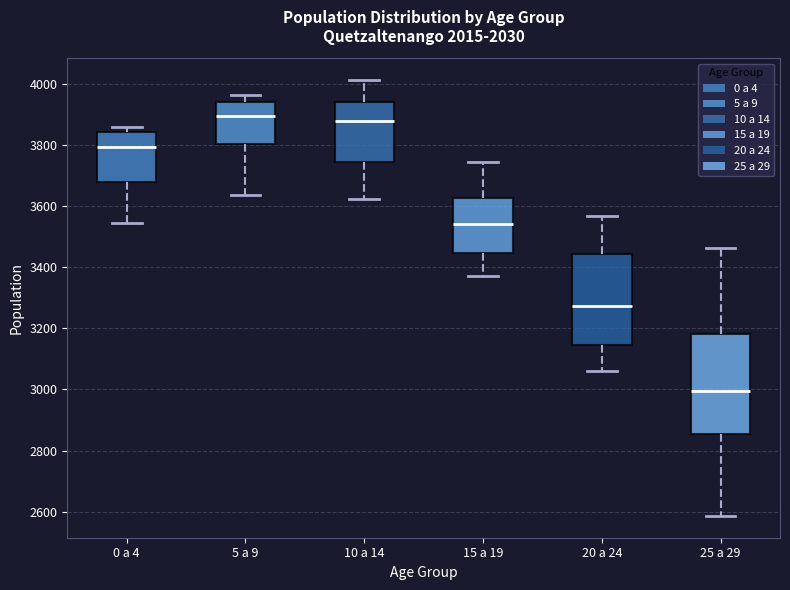

Reading left to right, transcribe this box plot: for each box, give where its median line is, the range the box spans, and where its two whiskers end, as read against the y-axis. The values are not printed on the chart, so give them approximately, as read against the axis.

0 a 4: median 3800, box 3680 to 3840, whiskers 3540 to 3860
5 a 9: median 3900, box 3800 to 3940, whiskers 3640 to 3960
10 a 14: median 3880, box 3740 to 3940, whiskers 3620 to 4020
15 a 19: median 3540, box 3440 to 3620, whiskers 3380 to 3740
20 a 24: median 3280, box 3140 to 3440, whiskers 3060 to 3560
25 a 29: median 3000, box 2860 to 3180, whiskers 2580 to 3460